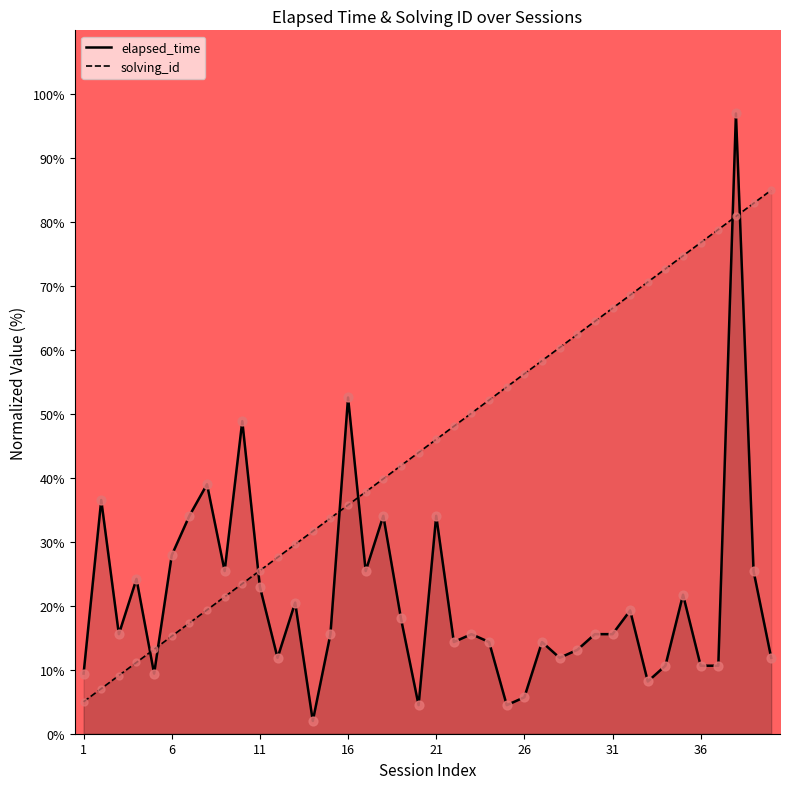

Which series has the widest spread of Y values?

elapsed_time